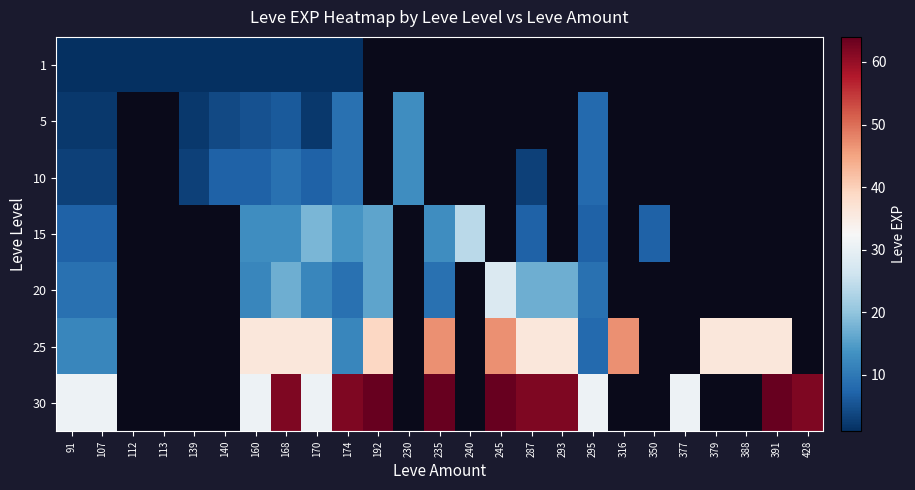

Which has a higher value, 295 or 240?

240